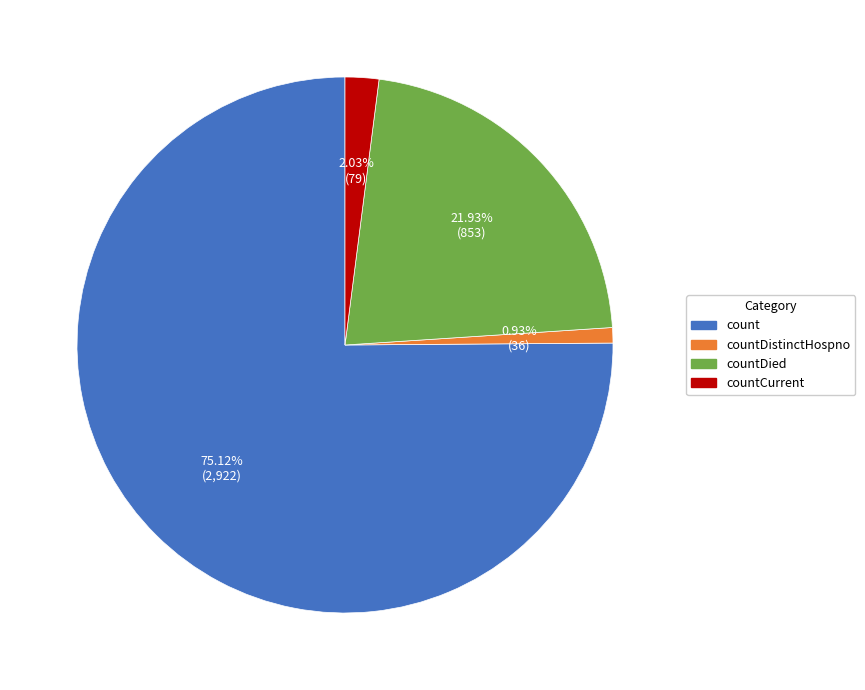

To the nearest percent, what is the difference between the countDistinctHospno and countCurrent slice percentages?

1%